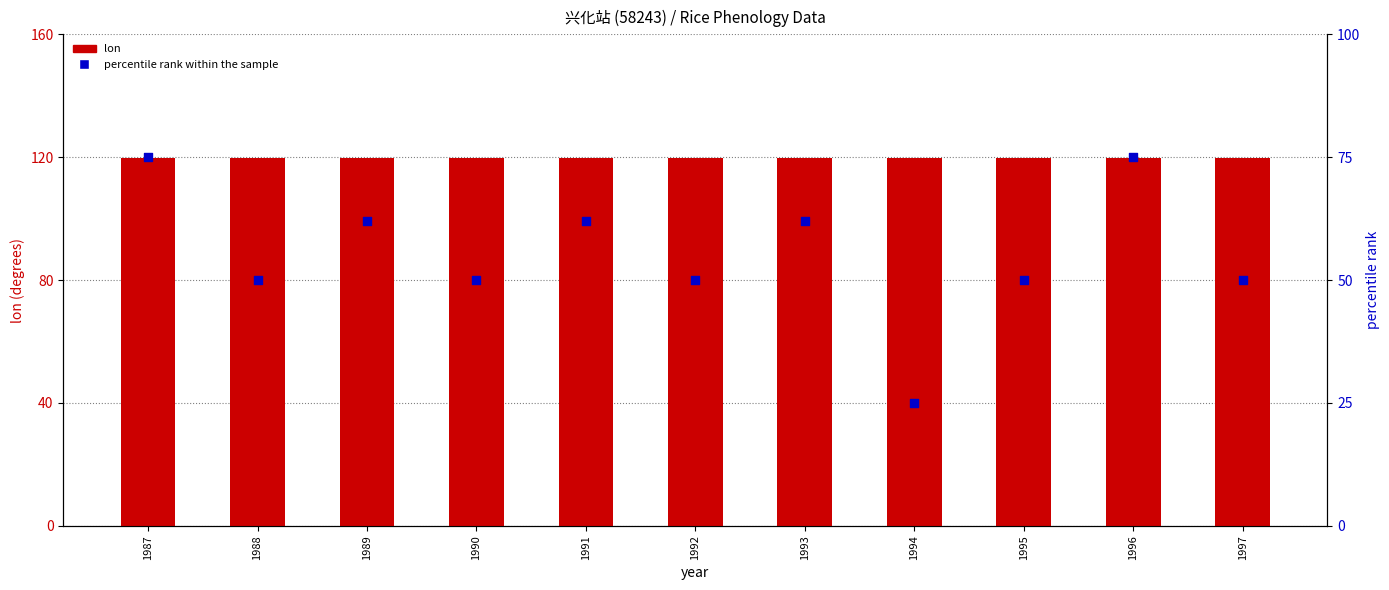

Which series has the largest total across all categories?

lon